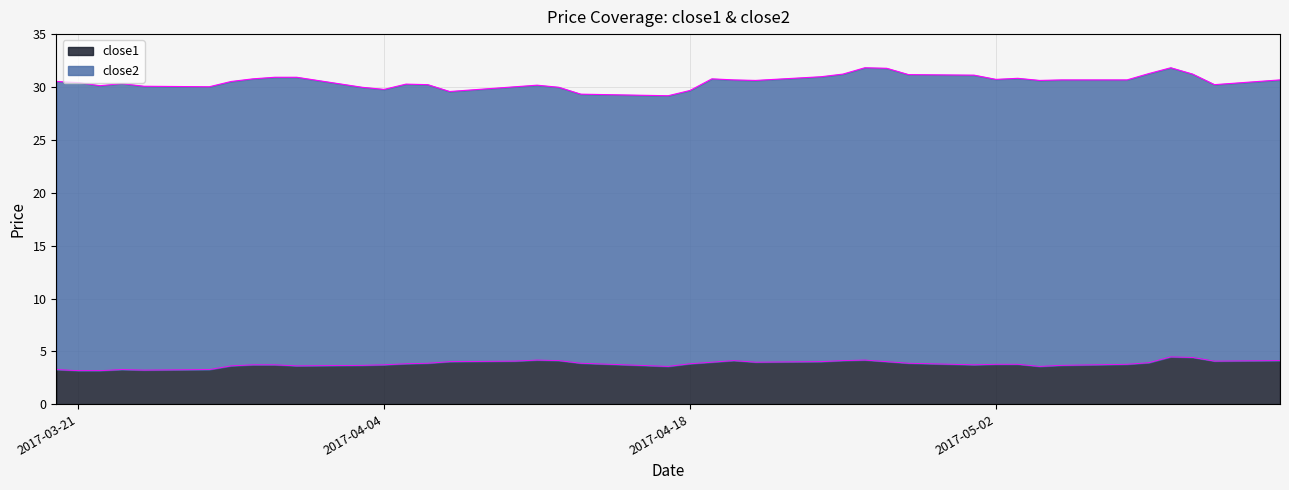

What is the approximate value at 2017-03-22?

3.2